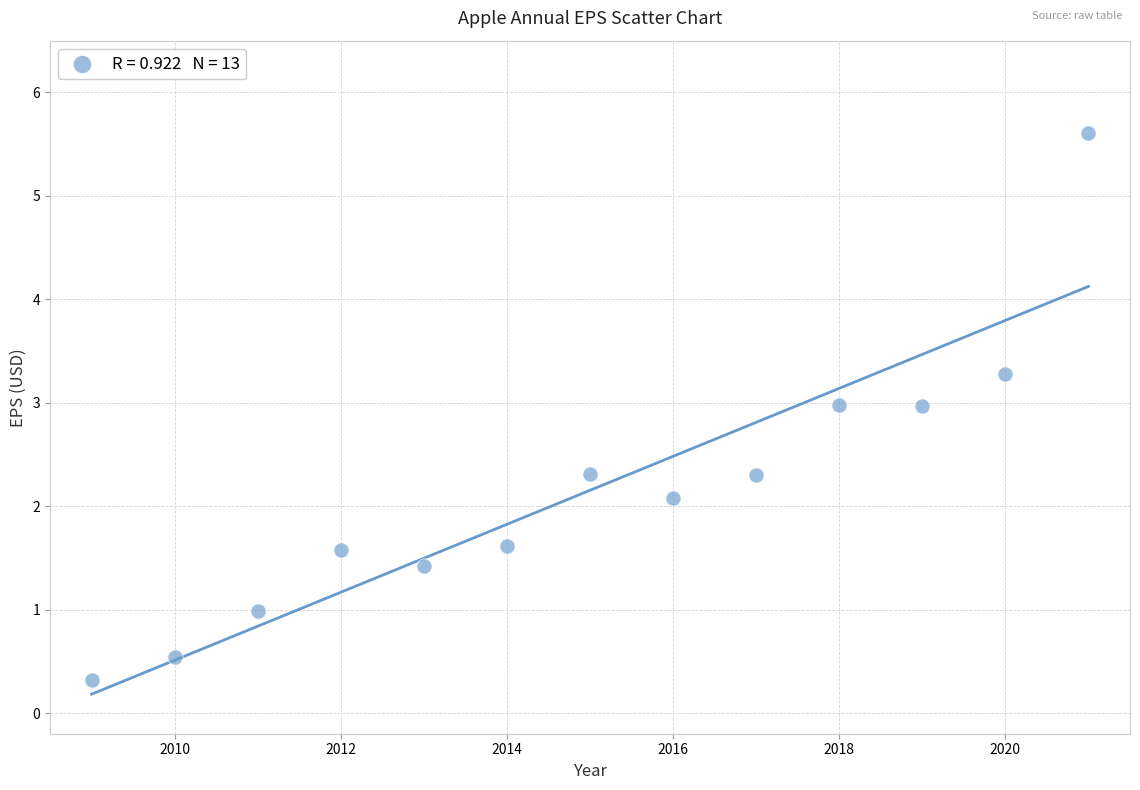

What Y value in the scatter plot is closest to 2?

2.1